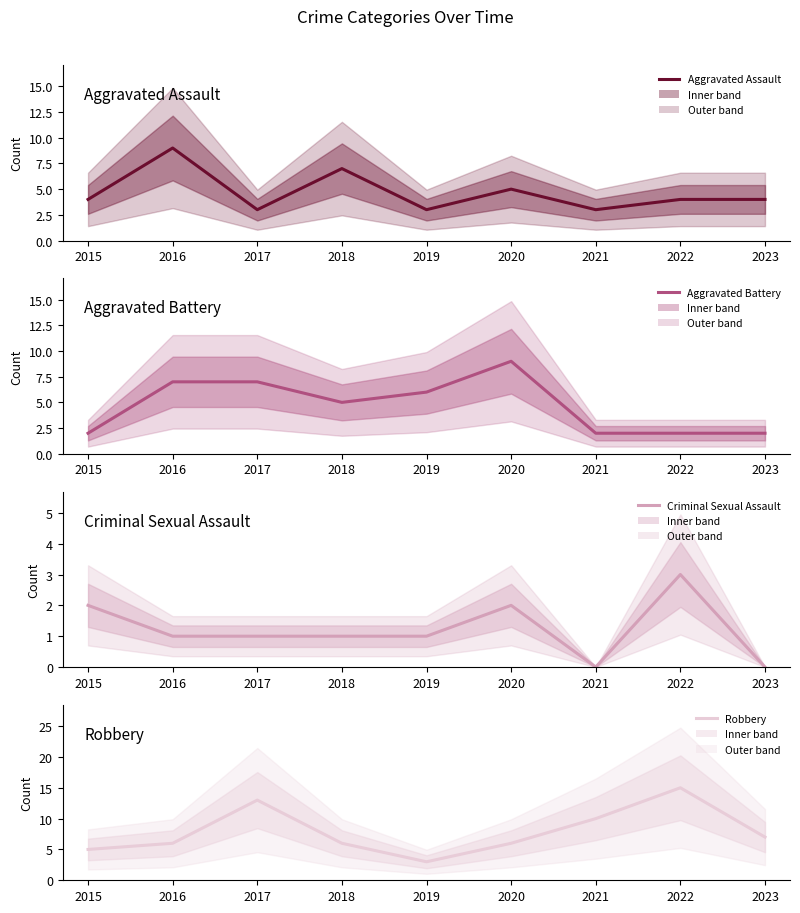

Is it true that Criminal Sexual Assault equals 2 at 2020?

True